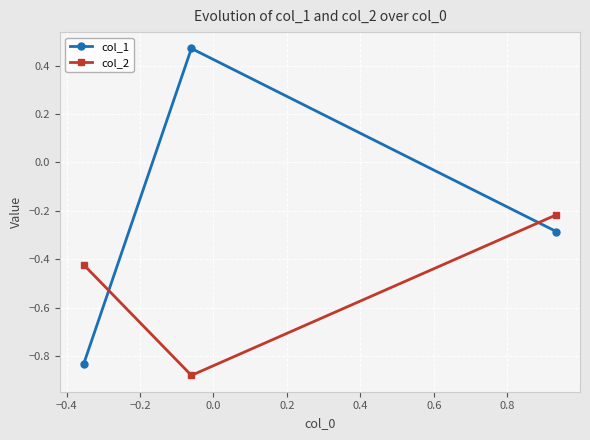

How many data points in col_1 are less than 0?

2